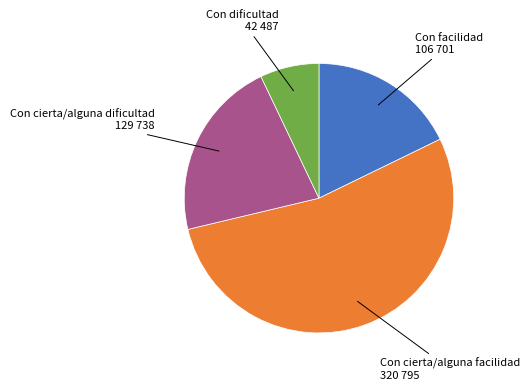

Is there a majority slice in this chart?

Yes